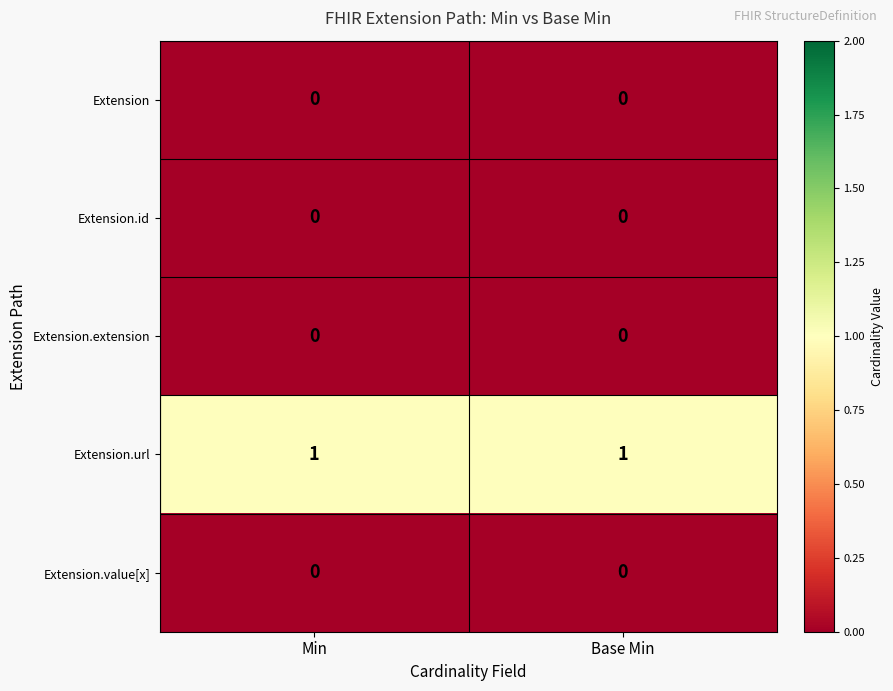

Reading right to left, what are all the values shown in this chart?

Extension: Base Min=0	Min=0
Extension.id: Base Min=0	Min=0
Extension.extension: Base Min=0	Min=0
Extension.url: Base Min=1	Min=1
Extension.value[x]: Base Min=0	Min=0